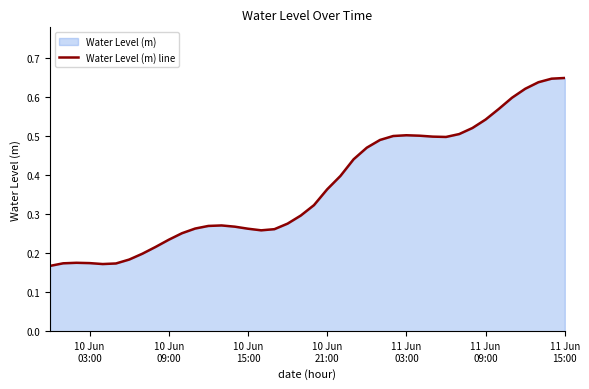

What is the greatest value displayed?

0.6